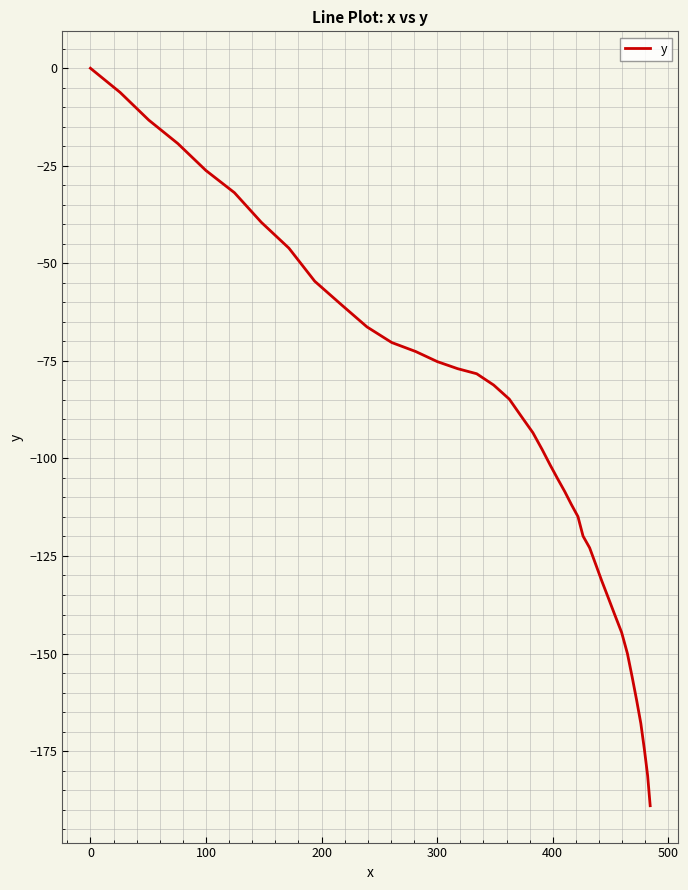

Reading left to right, what are all the values shown in this chart?

0.0	-6.2	-13.3	-19.3	-26.2	-31.9	-39.5	-46.1	-54.6	-60.6	-66.3	-70.3	-72.6	-75.2	-77.0	-78.3	-81.2	-84.8	-89.3	-93.4	-97.7	-101.7	-105.2	-108.5	-111.8	-114.9	-119.9	-122.9	-127.0	-131.3	-135.6	-140.1	-144.6	-150.0	-156.0	-162.0	-167.9	-174.6	-181.3	-189.0